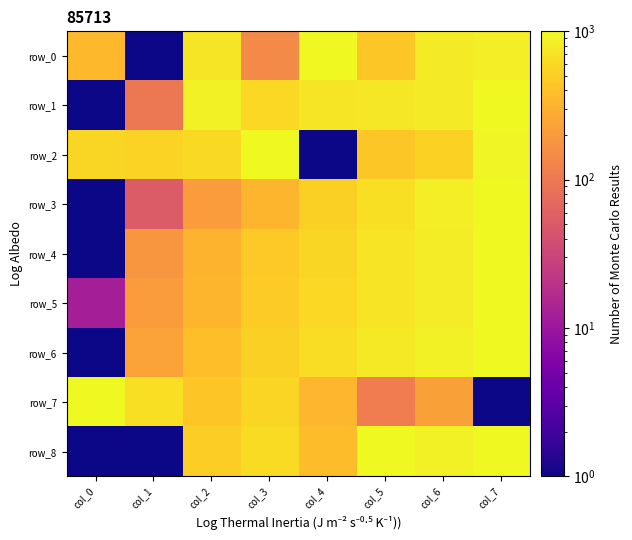

Which series has the widest spread of values?

row_1